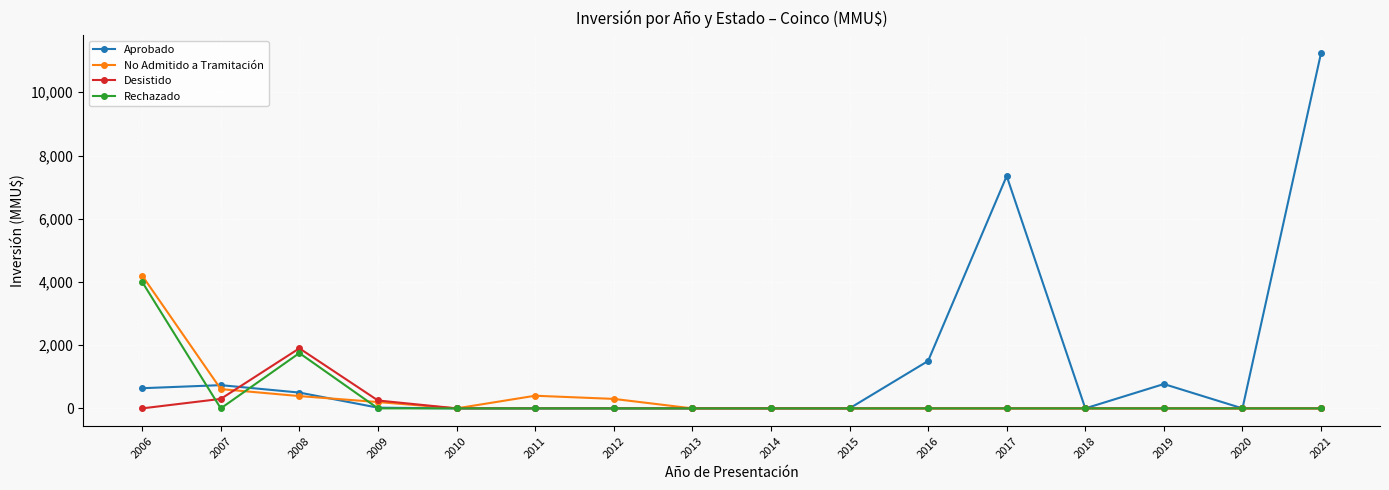

What is the difference between the second highest and second lowest values in the No Admitido a Tramitación series?

610